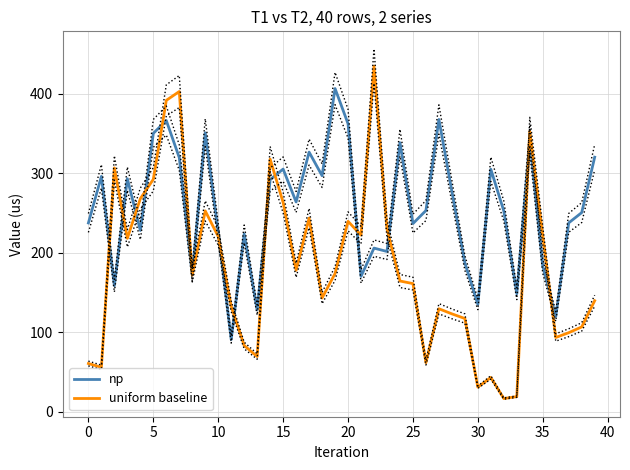

The value of np at 15 is 305.2. True or false?

True